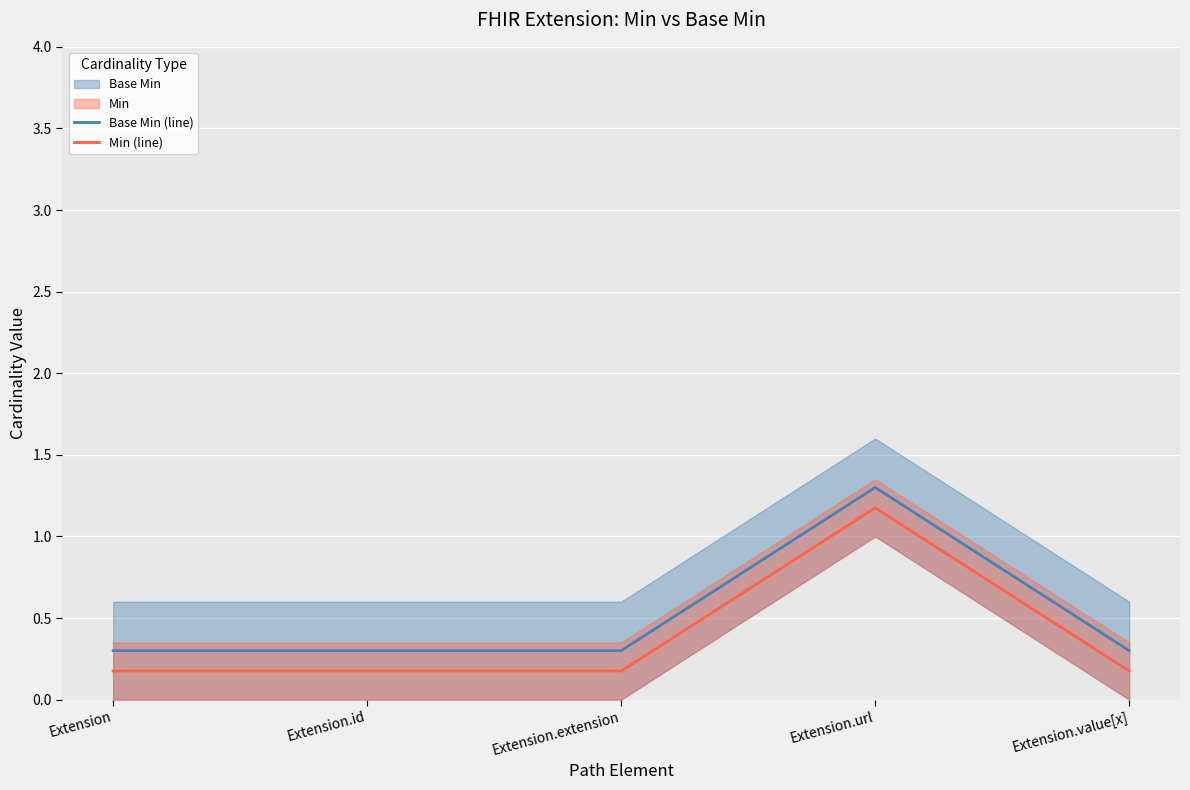

Reading left to right, transcribe all the data shown in this chart.

Base Min (line): 0.3	0.3	0.3	1.3	0.3
Min (line): 0.2	0.2	0.2	1.2	0.2